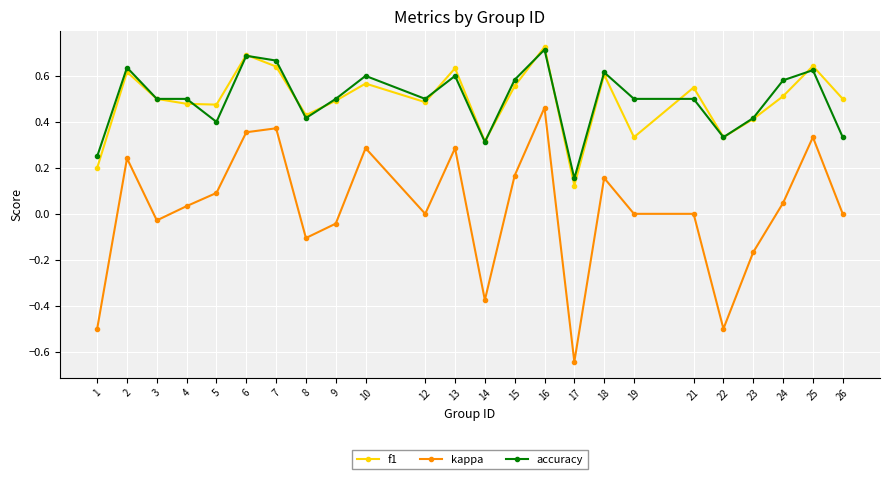

Where is the first local maximum for accuracy?

2